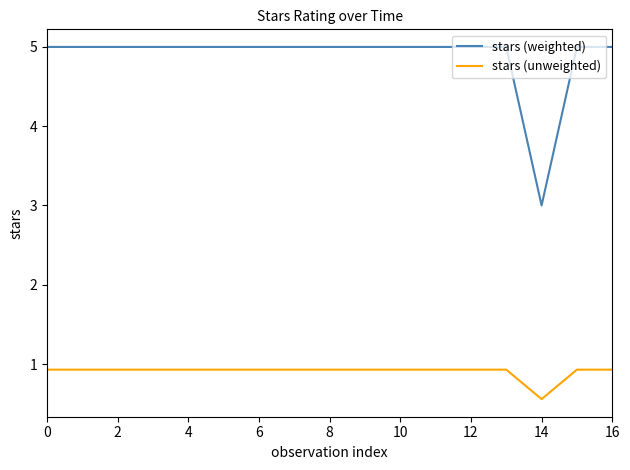

True or false: stars (unweighted) and stars (weighted) intersect in this chart.

False